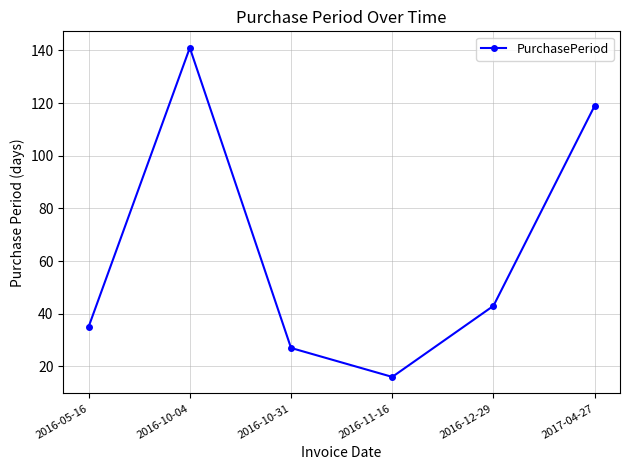

What value does the data have at 2016-12-29, to the nearest 10?

40